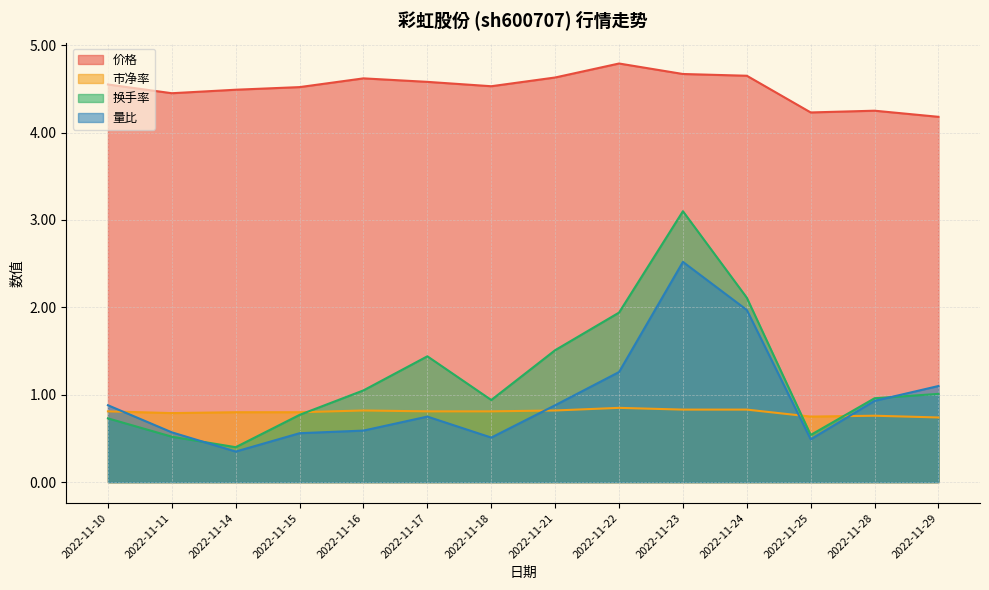

Which series has the largest total across all categories?

价格